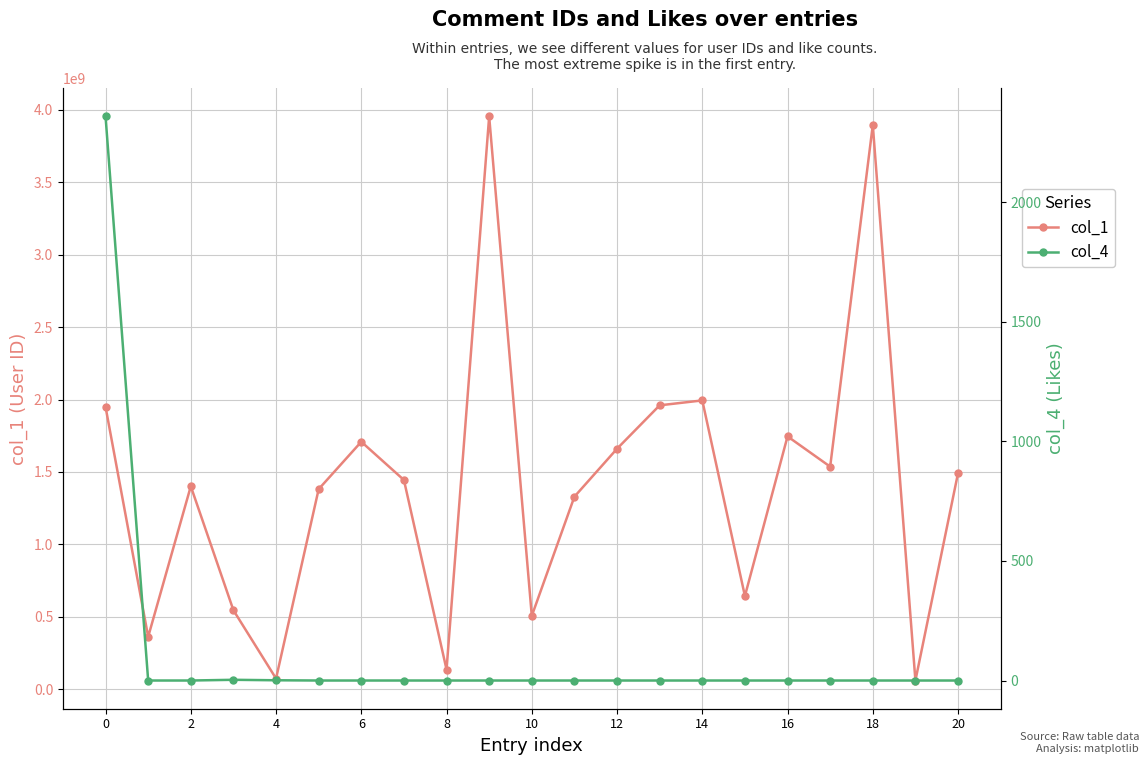

True or false: col_1 and col_4 intersect in this chart.

False